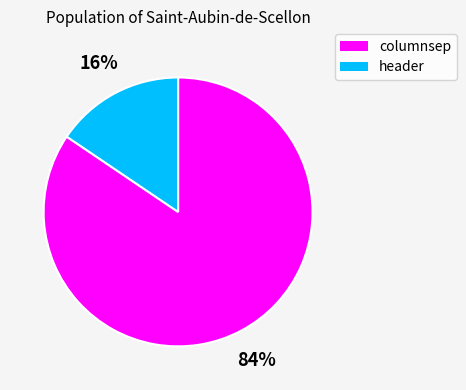

What is the ratio of the value at header to the value at columnsep?

0.2